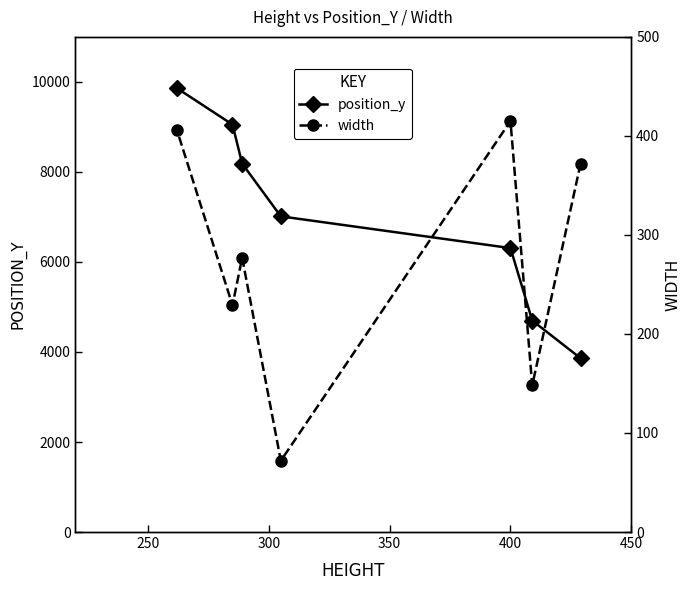

True or false: width and position_y cross at least once.

False